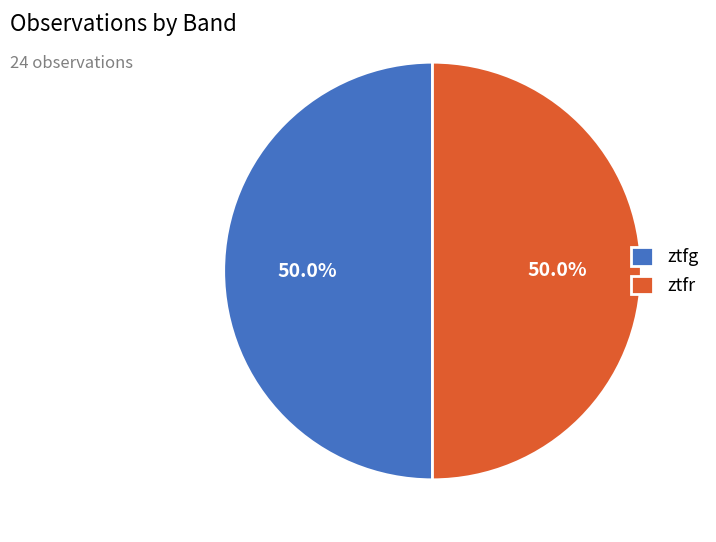

What portion of the pie excludes ztfg?

50.0%